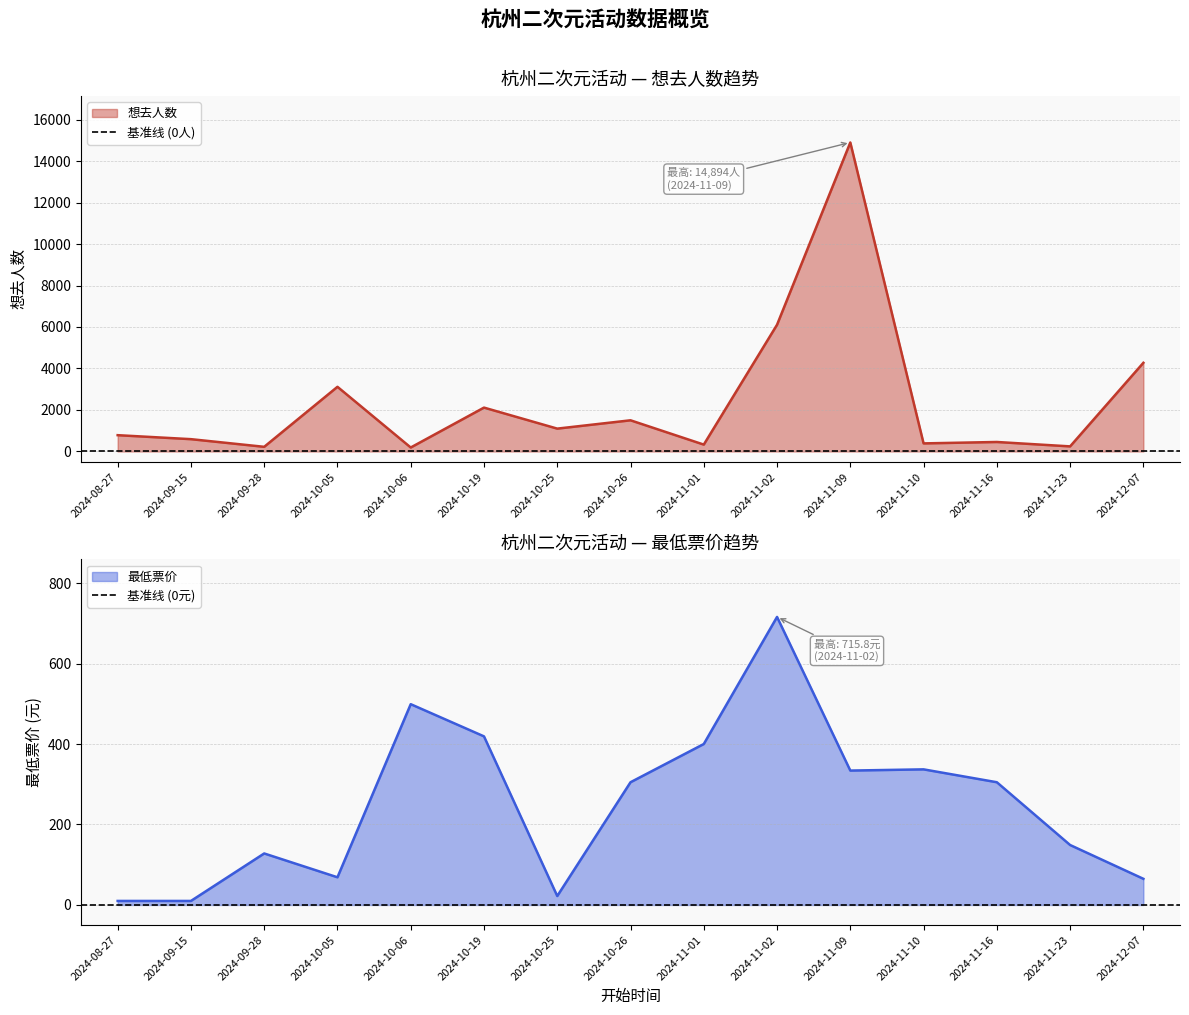

How many lines are shown in the chart?

2